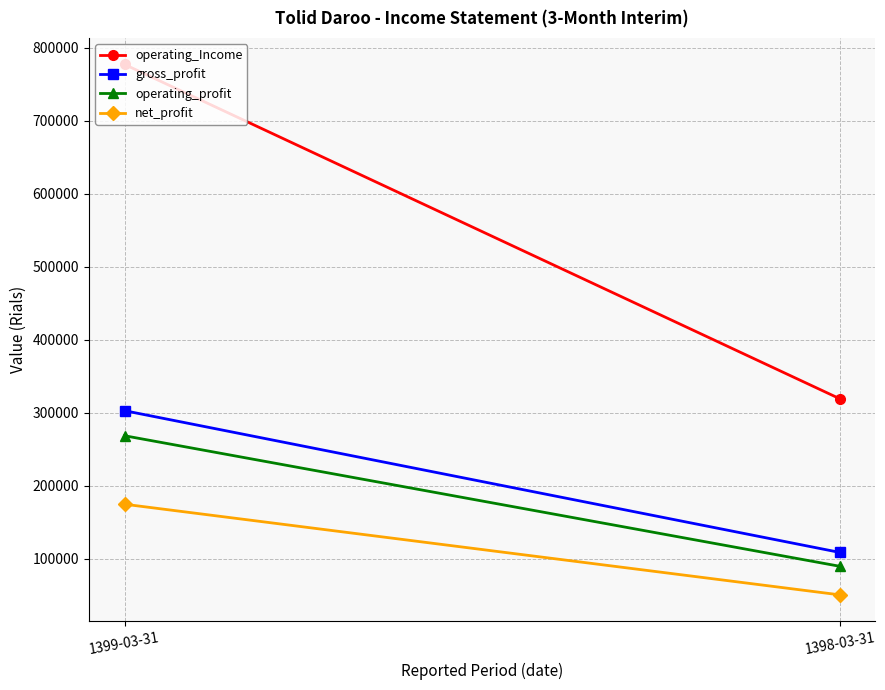

Which category has the lowest value in the net_profit series?

1398-03-31